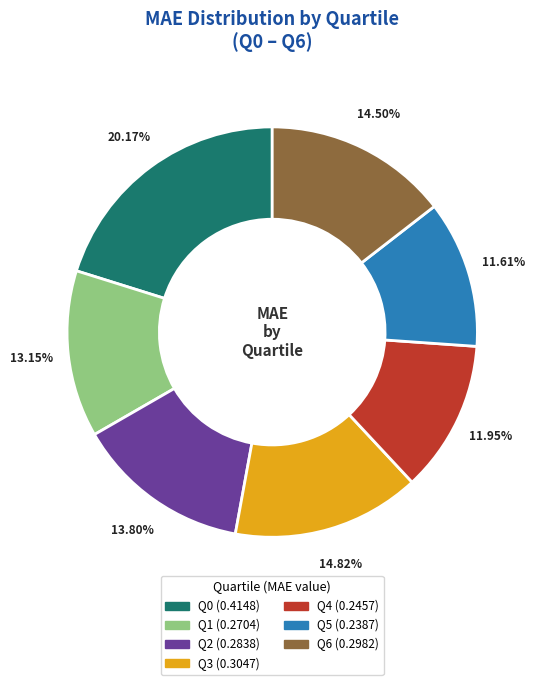

Is there any slice that represents more than half of the pie?

No